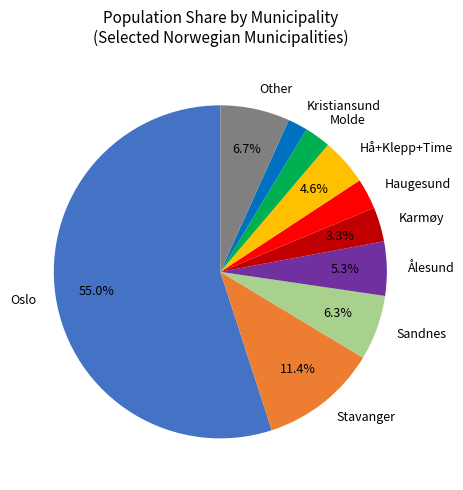

Approximately how many times larger is the value at Other compared to Hå+Klepp+Time?

1.5